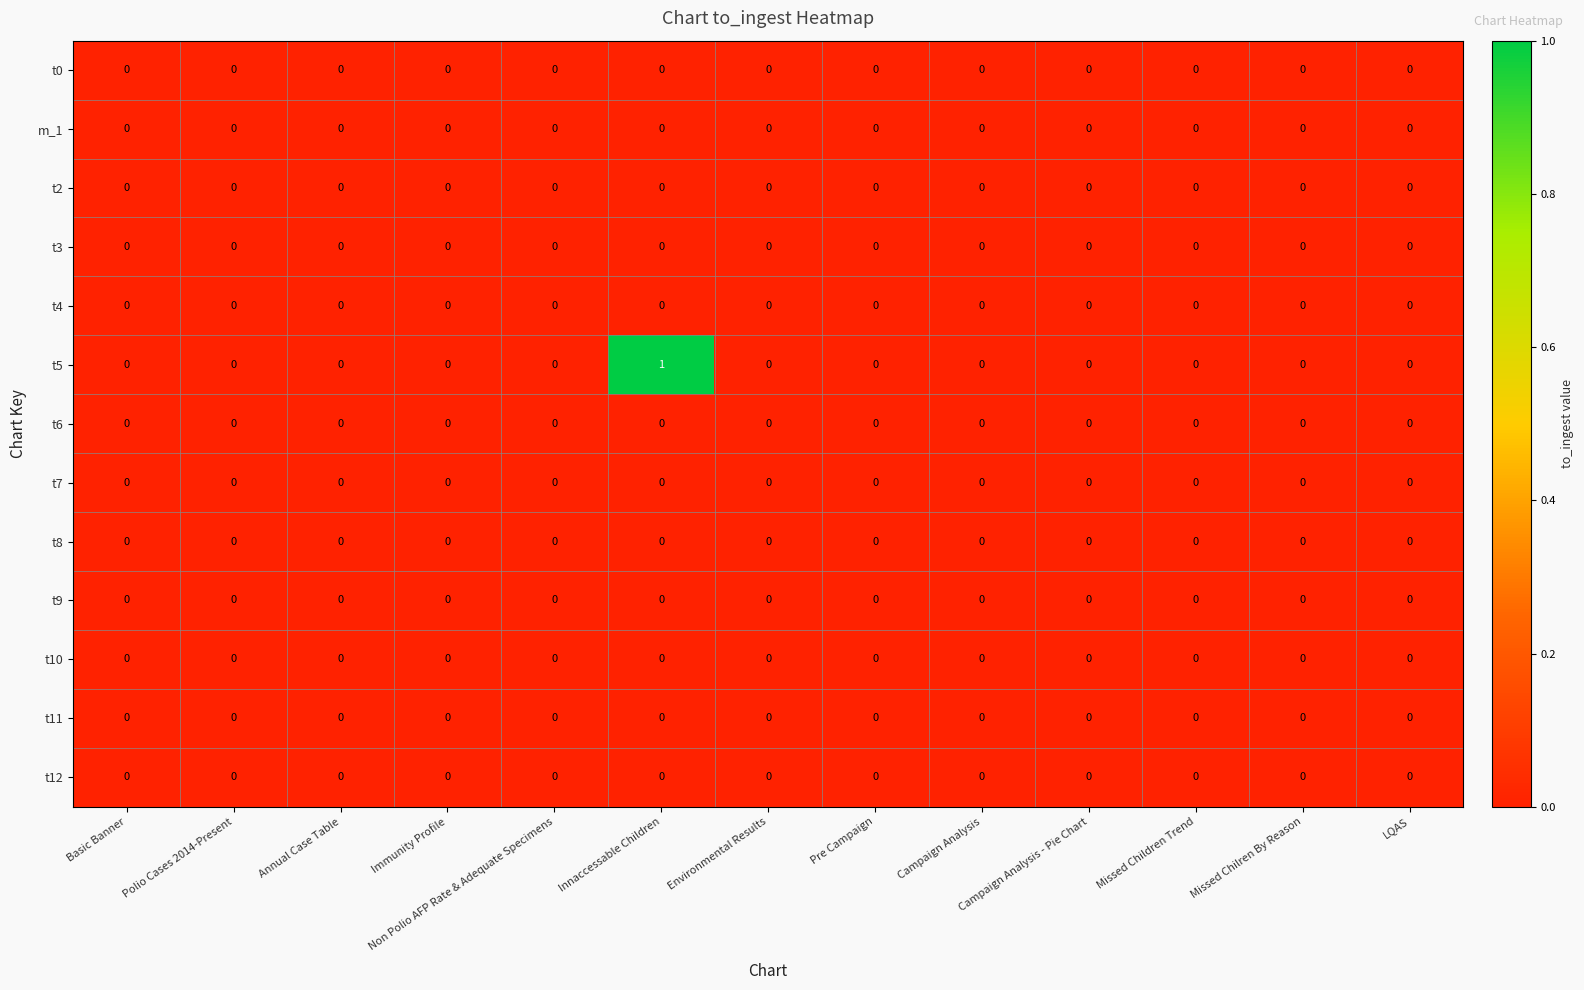

The t6 series shows 0 at LQAS. True or false?

True